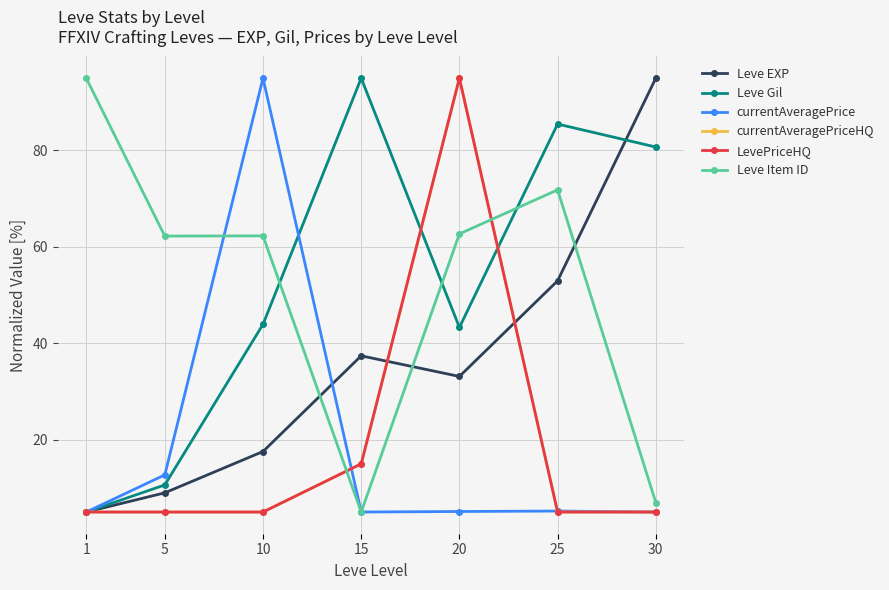

Does the chart have visible grid lines?

Yes